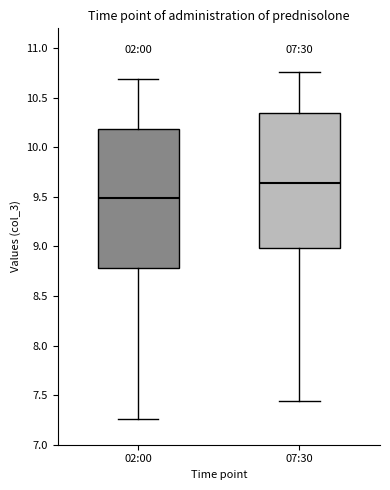

Reading left to right, transcribe this box plot: for each box, give where its median line is, the range the box spans, and where its two whiskers end, as read against the y-axis. The values are not printed on the chart, so give them approximately, as read against the axis.

02:00: median 9.50, box 8.80 to 10.20, whiskers 7.25 to 10.70
07:30: median 9.65, box 9.00 to 10.35, whiskers 7.45 to 10.75